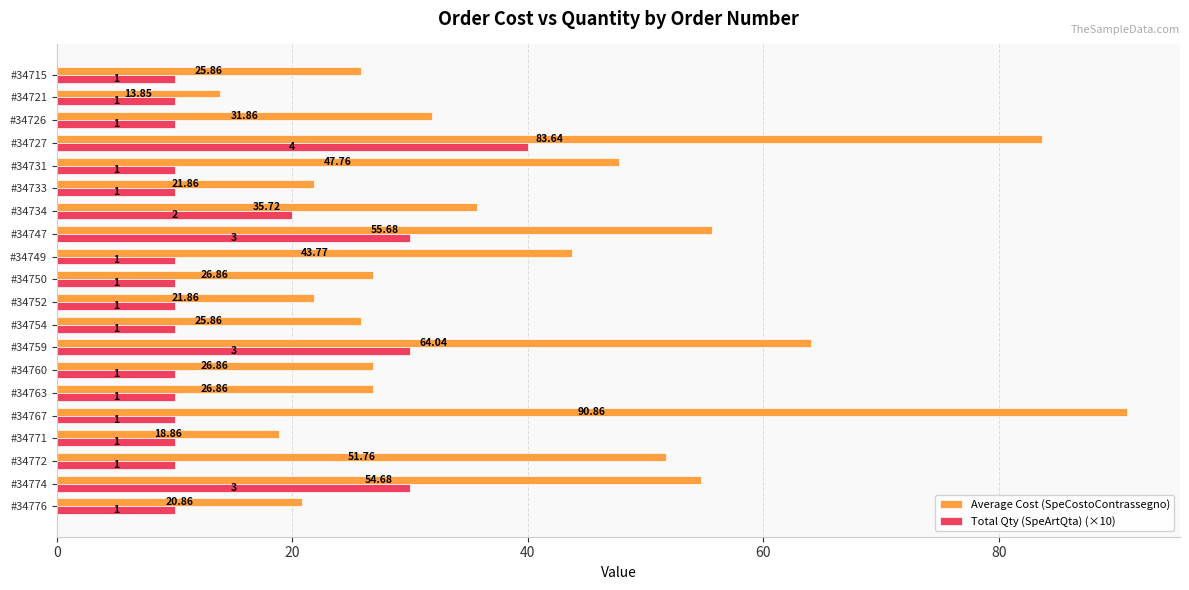

Rank the series at #34763 from highest to lowest value.

Average Cost (SpeCostoContrassegno), Total Qty (SpeArtQta) (×10)